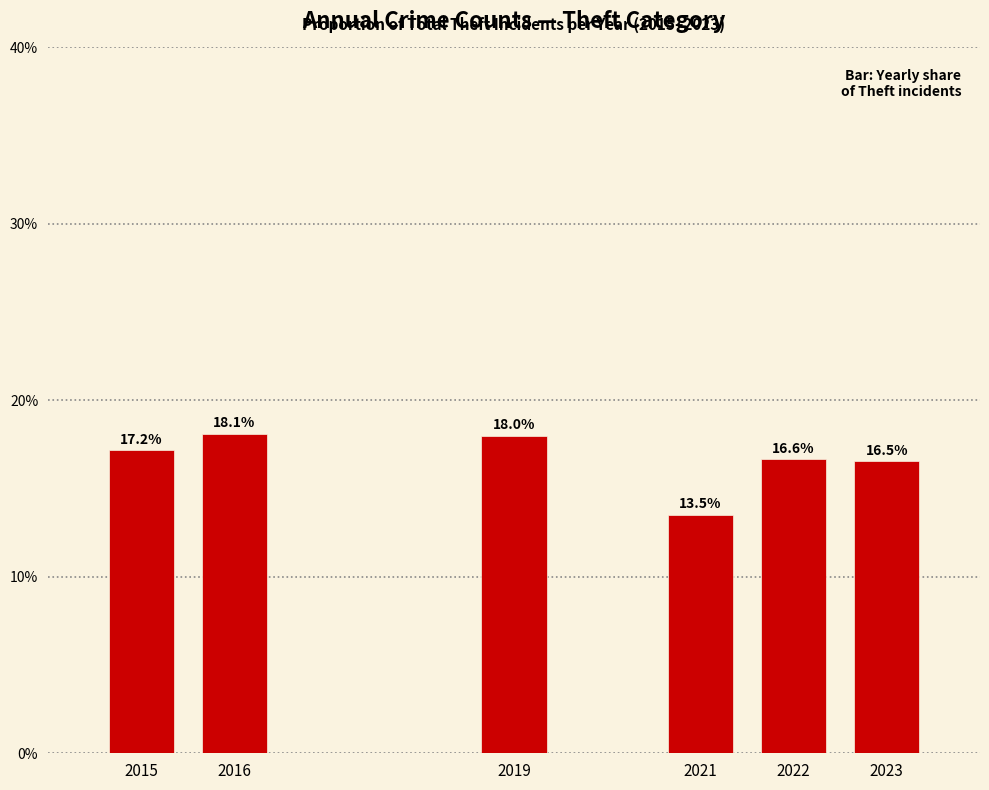

Are the bars horizontal?

No